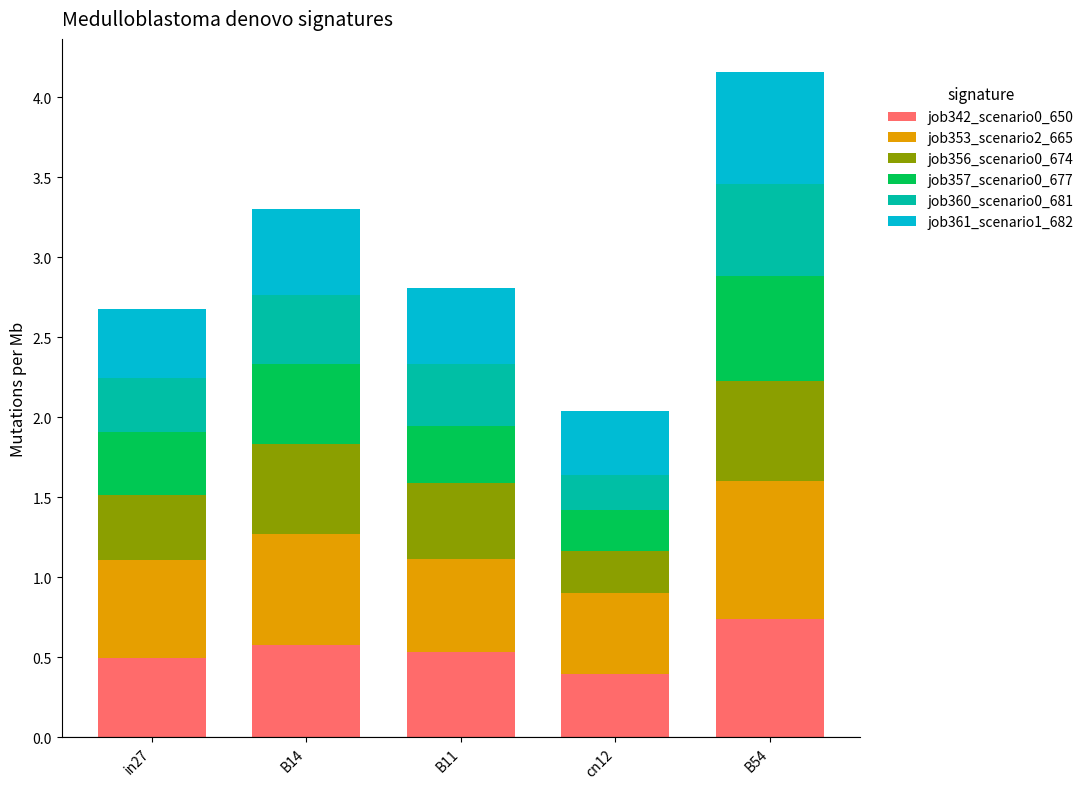

At which label does job342_scenario0_650 reach its minimum?

cn12